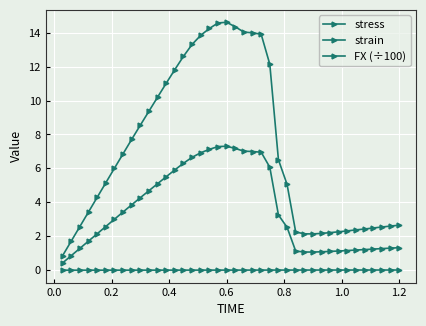

How many lines are shown in the chart?

3